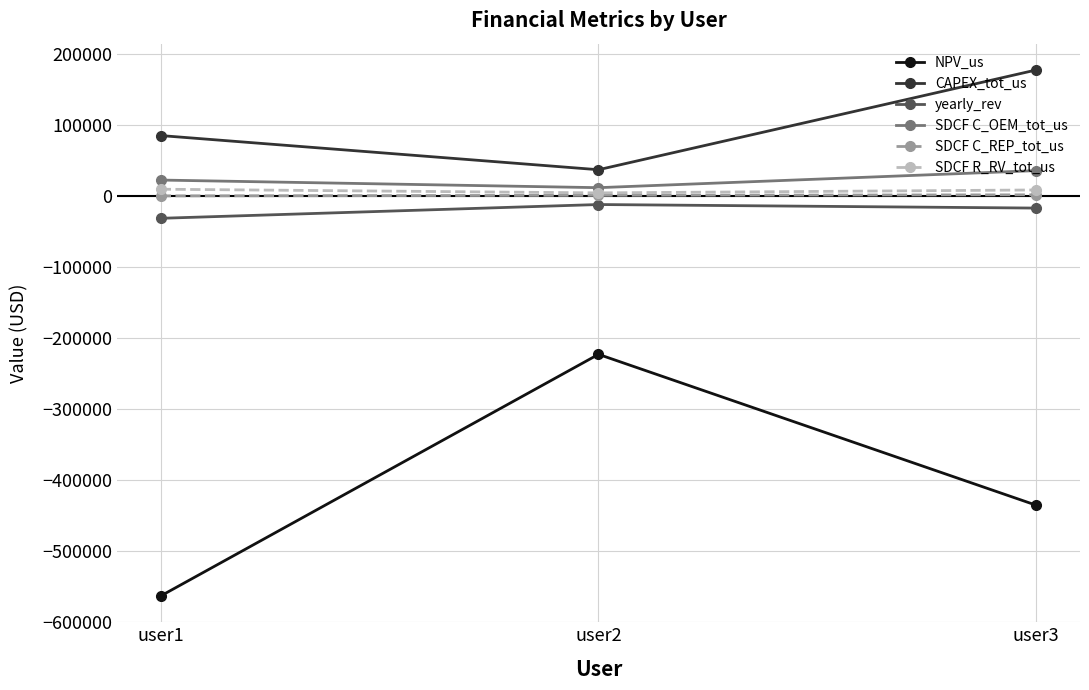

Which category has the lowest value across all series?

user1